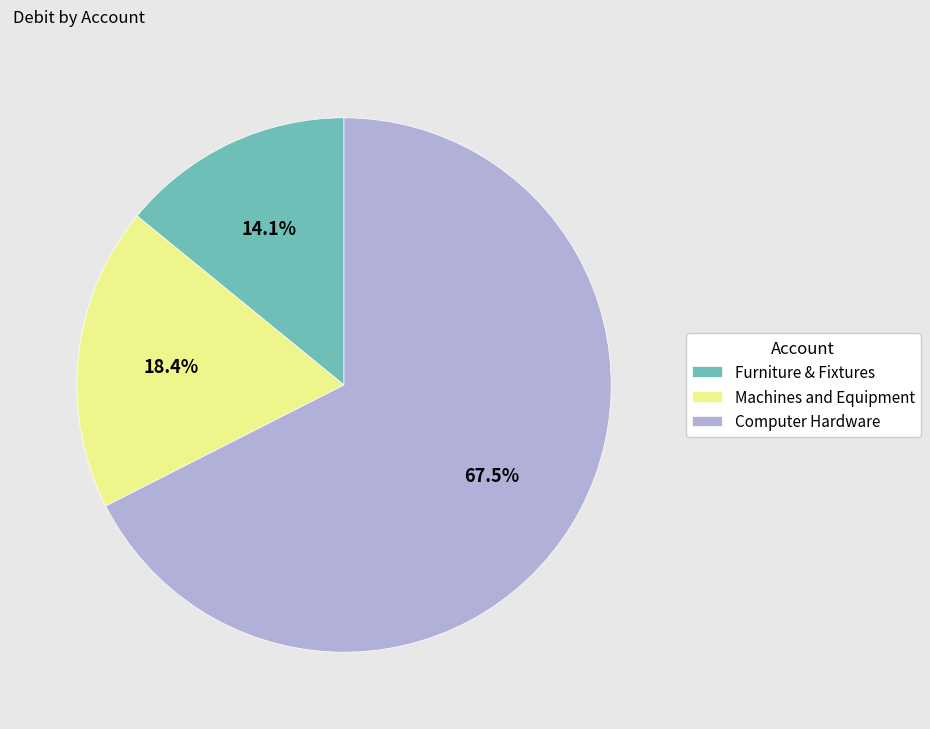

Does Machines and Equipment represent more than half of the total?

No